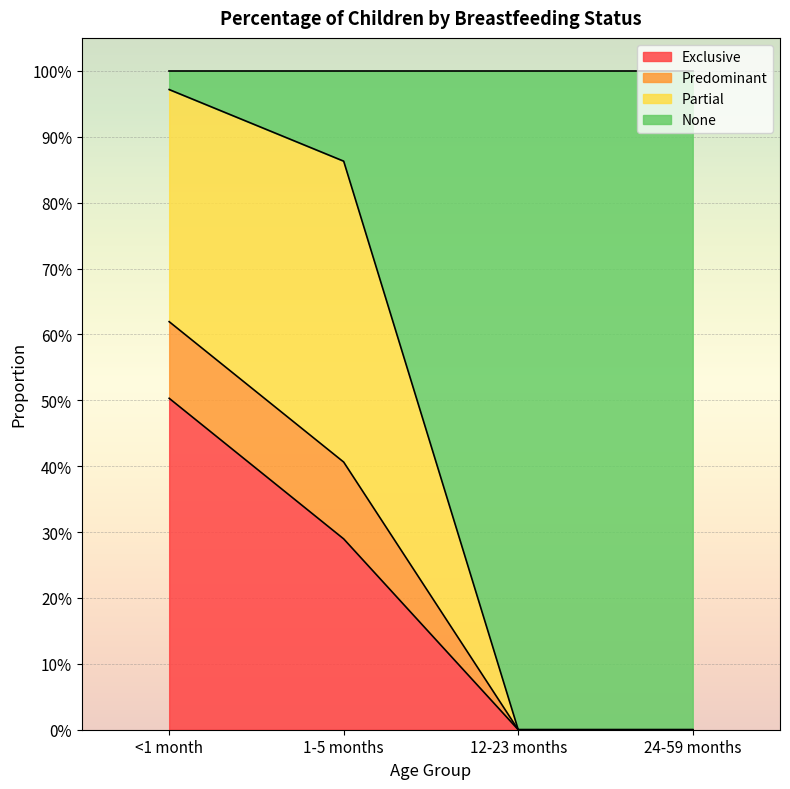

What are all the series names shown in the legend?

Exclusive, Predominant, Partial, None